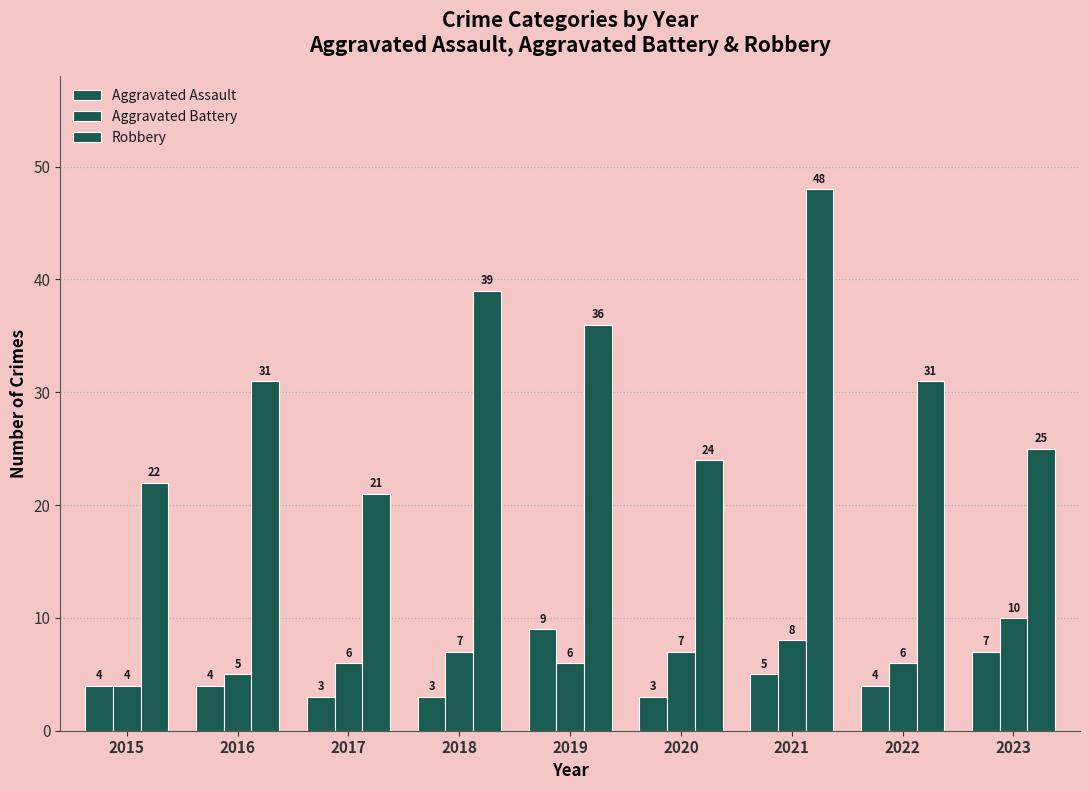

What value does the Robbery series have at 2022?

31